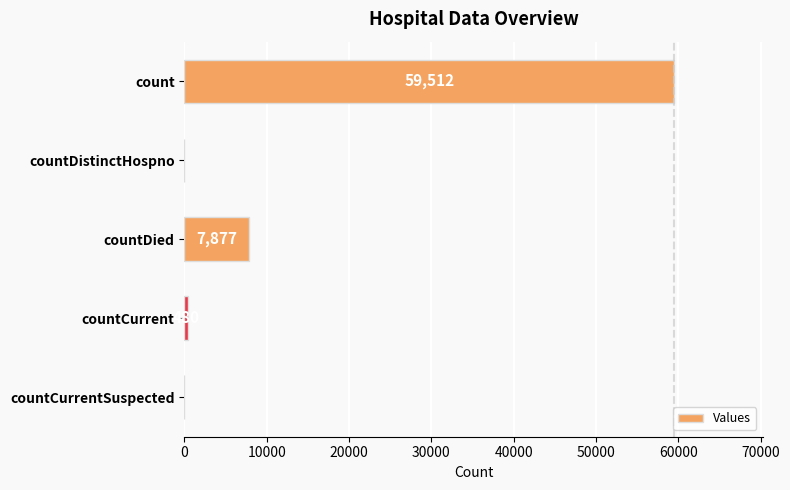

Are the bars horizontal?

Yes